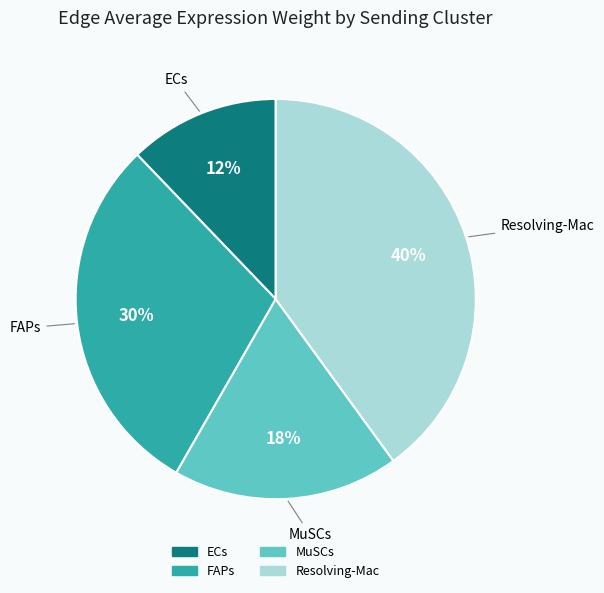

Count the number of slices in the pie.

4